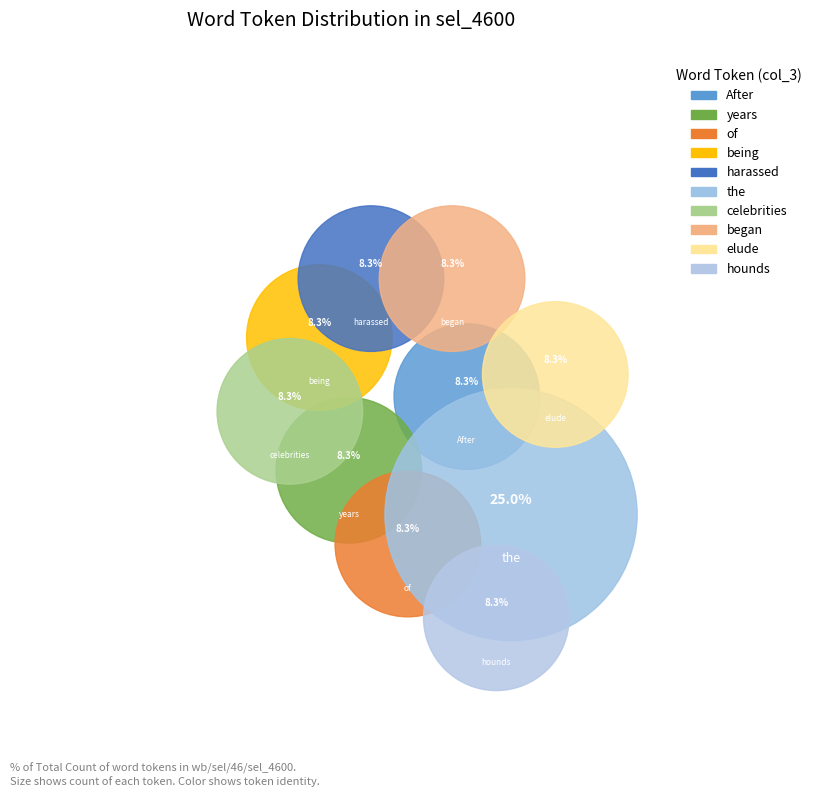

Between celebrities and After, which is larger?

celebrities